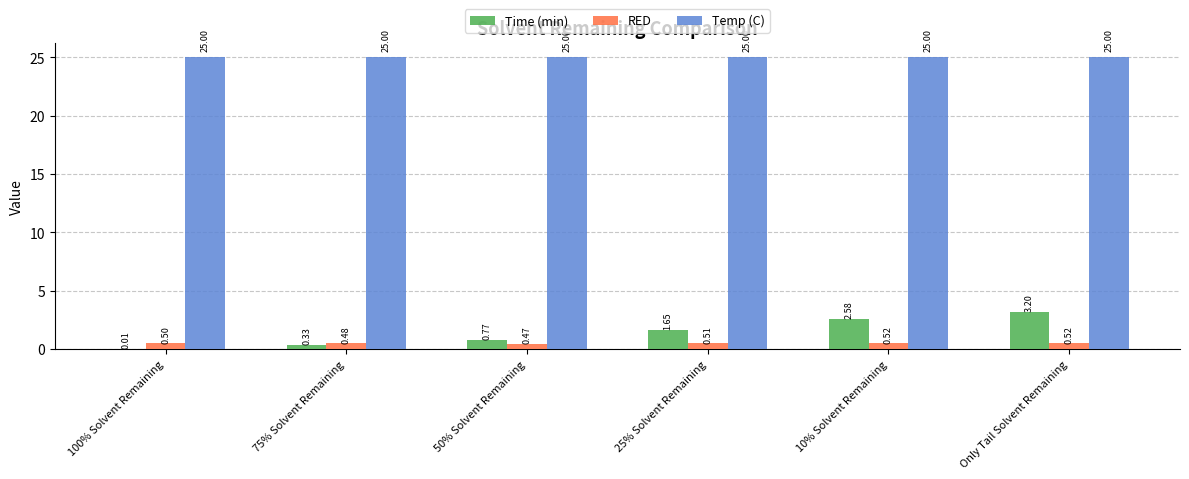

True or false: RED has a value of 0.5 at 75% Solvent Remaining.

True